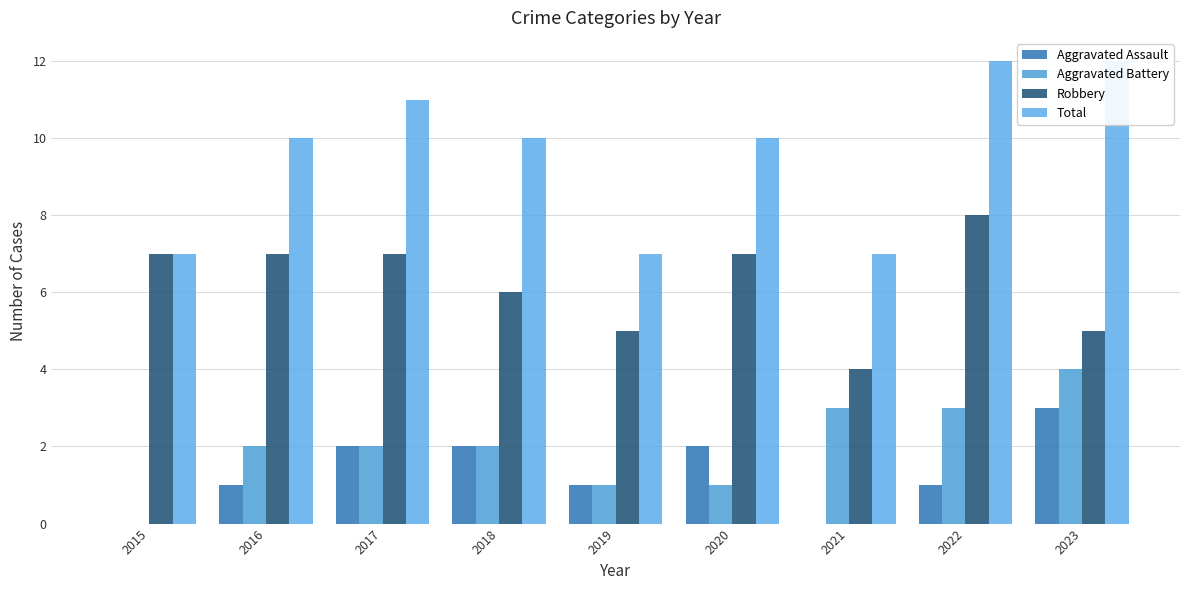

What is the spread (max minus min) of values at 2017?

9